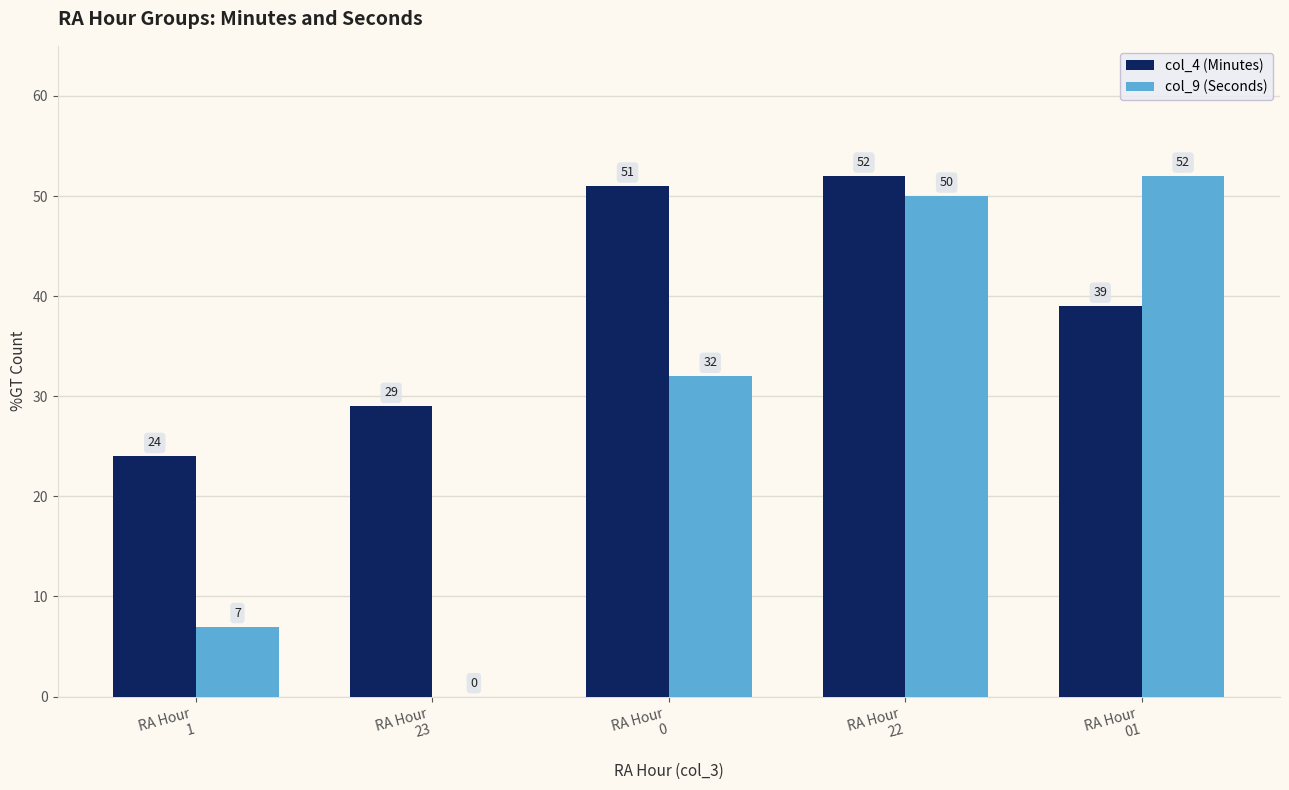

How many data points does each series have?

5